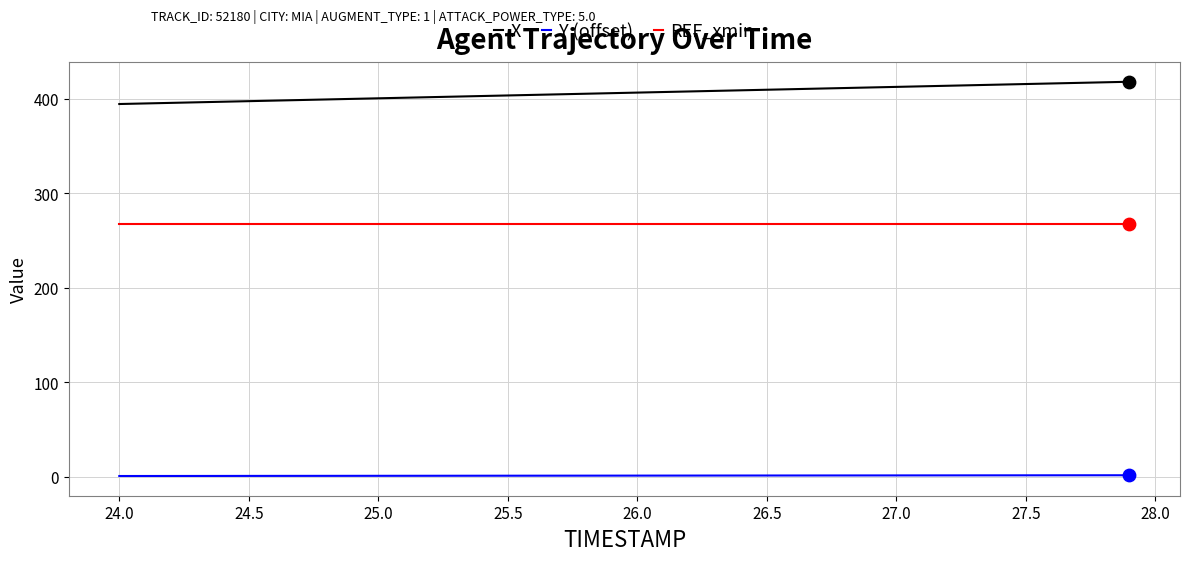

What are all the series names shown in the legend?

X, Y (offset), REF_xmin